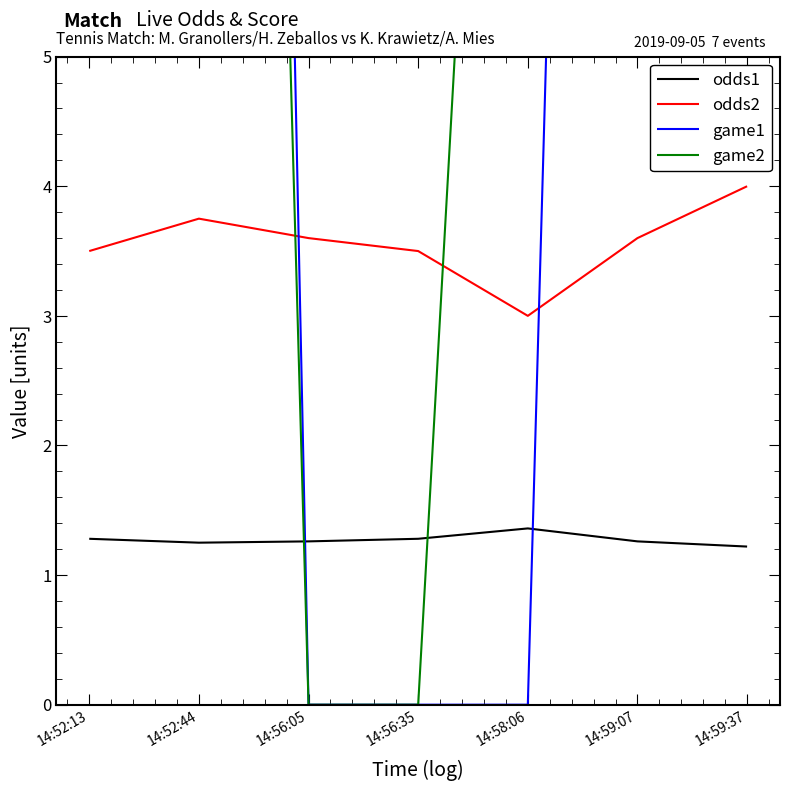

Between which two adjacent categories do game2 and odds2 first intersect?

14:52:44 and 14:56:05